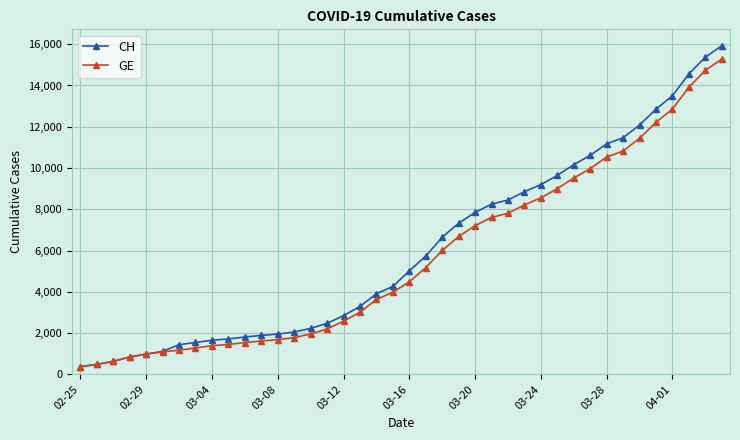

Which series has the largest range (max minus min)?

CH